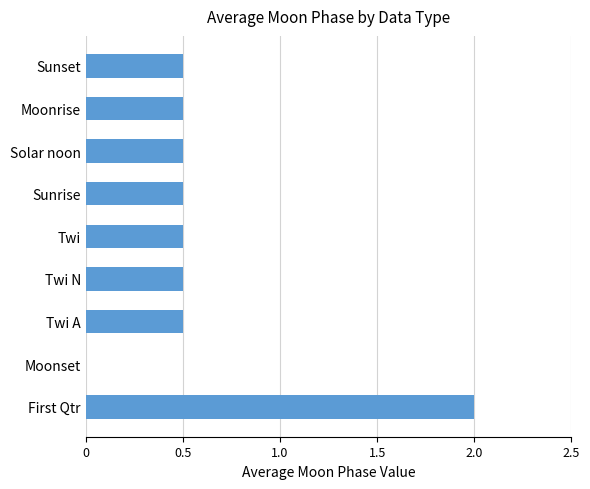

What is the sum of the values at Moonrise and Sunset?

1.0